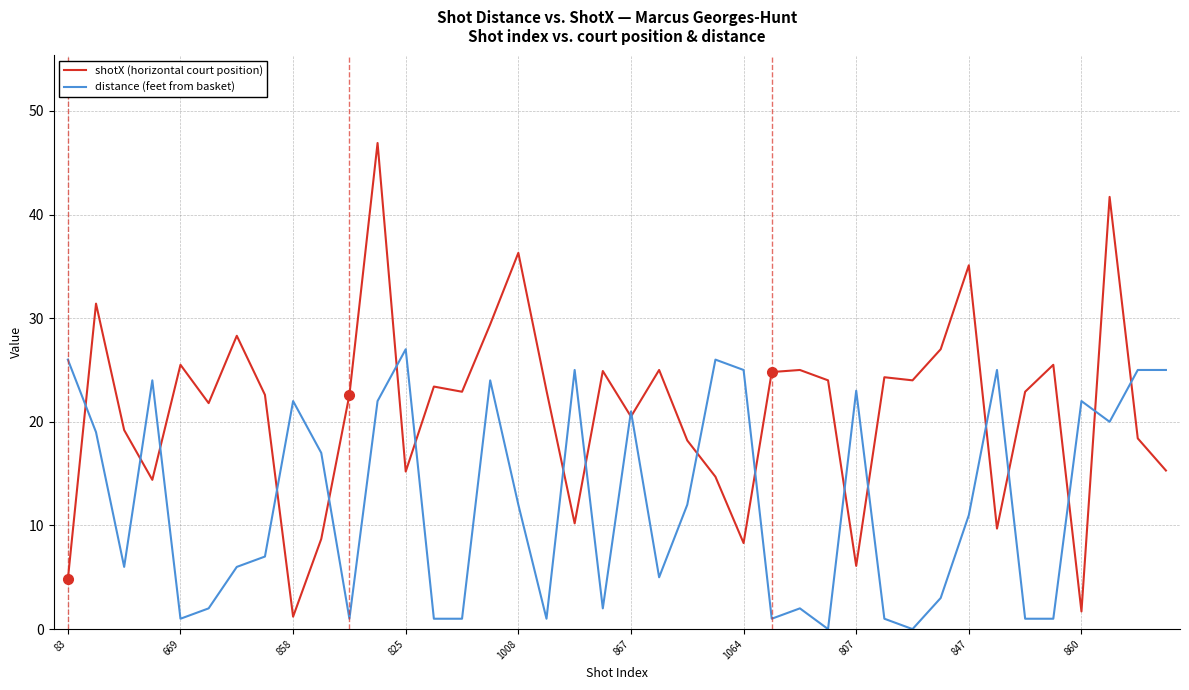

Which series has the largest range (max minus min)?

shotX (horizontal court position)